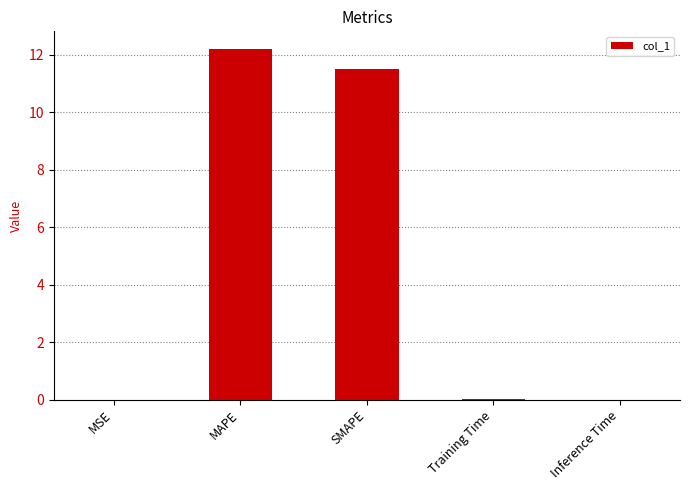

The value at Inference Time is 0.0. True or false?

True